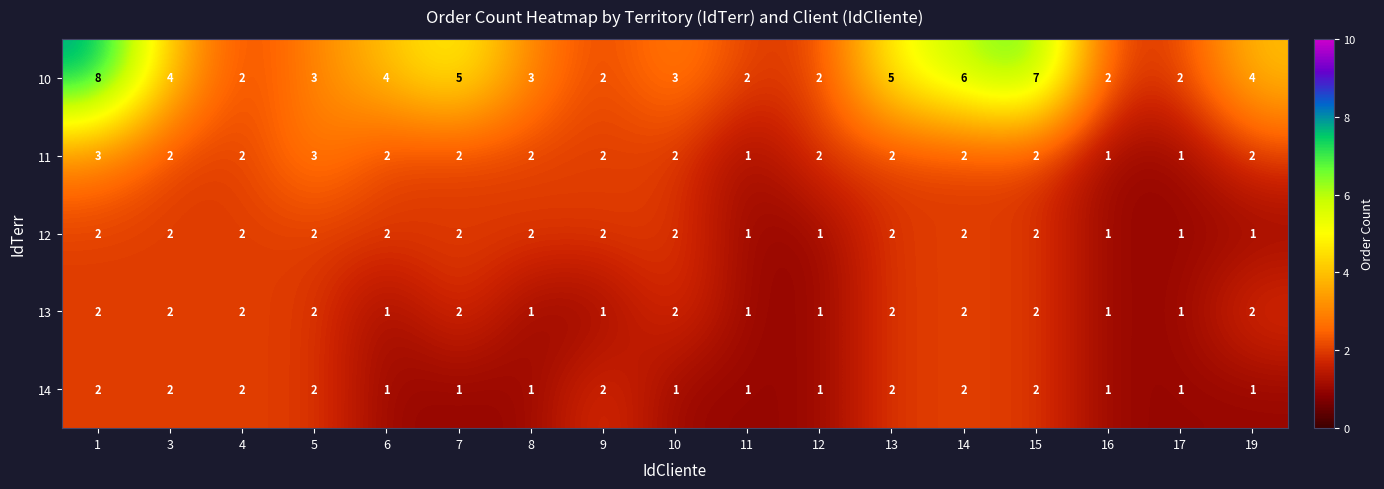

Which series has the largest total across all categories?

10